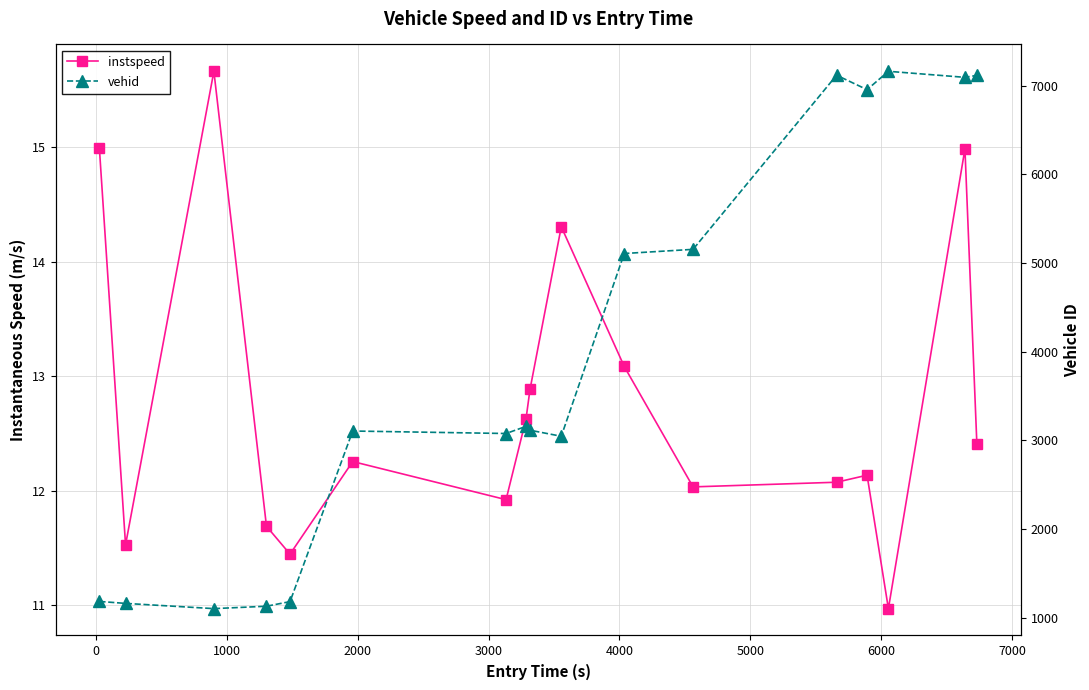

How many lines are shown in the chart?

2